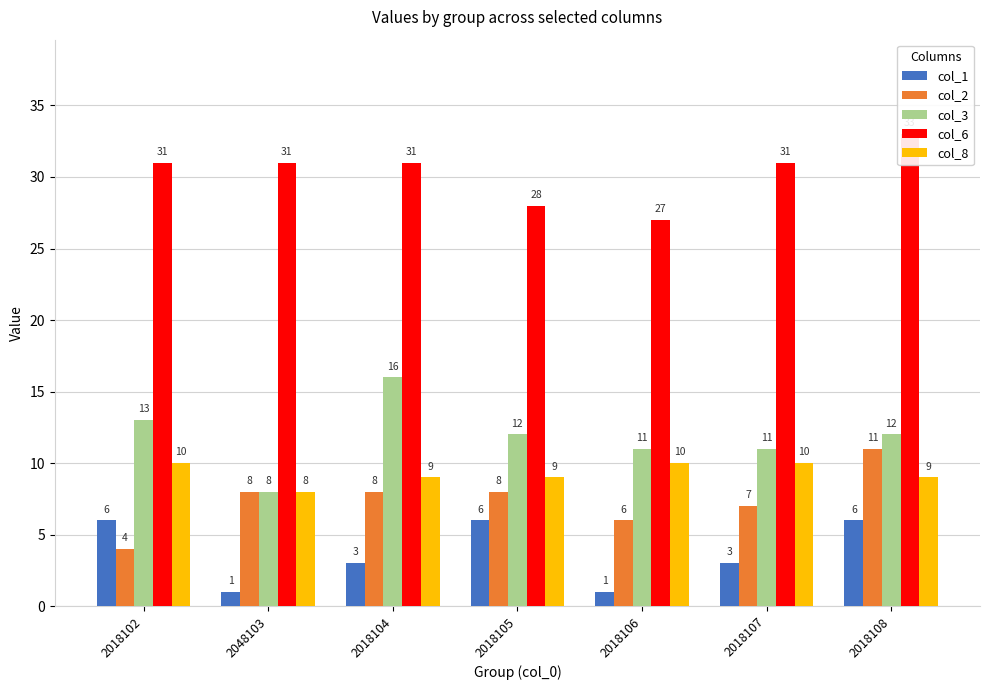

At which label is col_6 closest to 30?

2018102